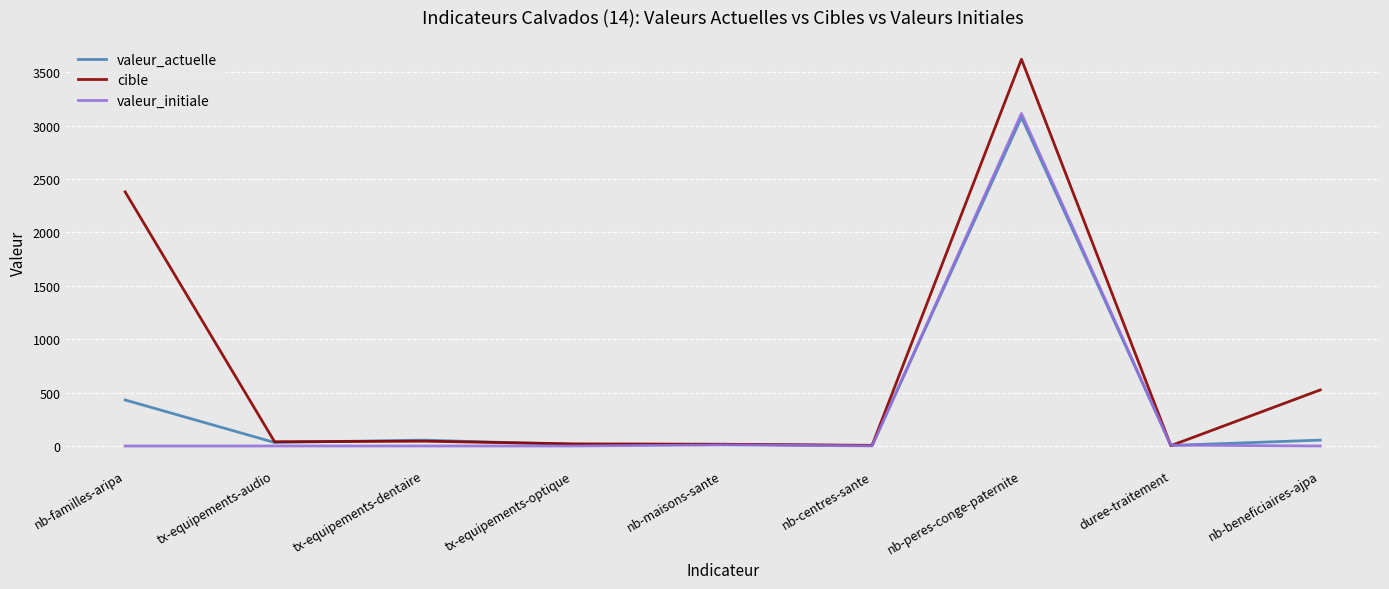

List the series in order of their overall mean, lowest first.

valeur_initiale, valeur_actuelle, cible